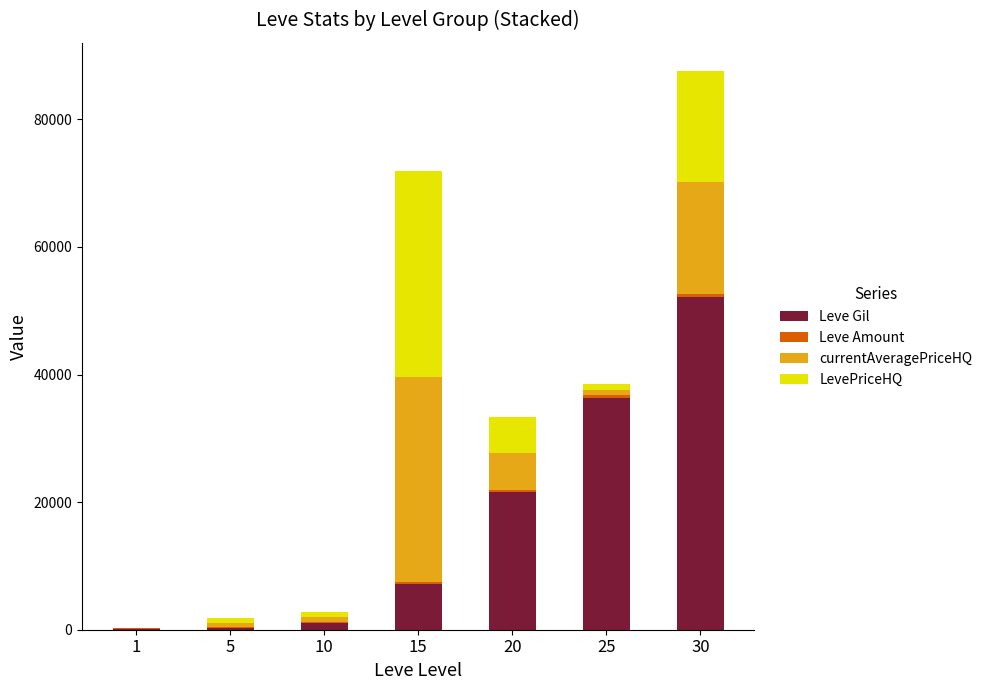

The value of Leve Gil at 20 is 35374. True or false?

False